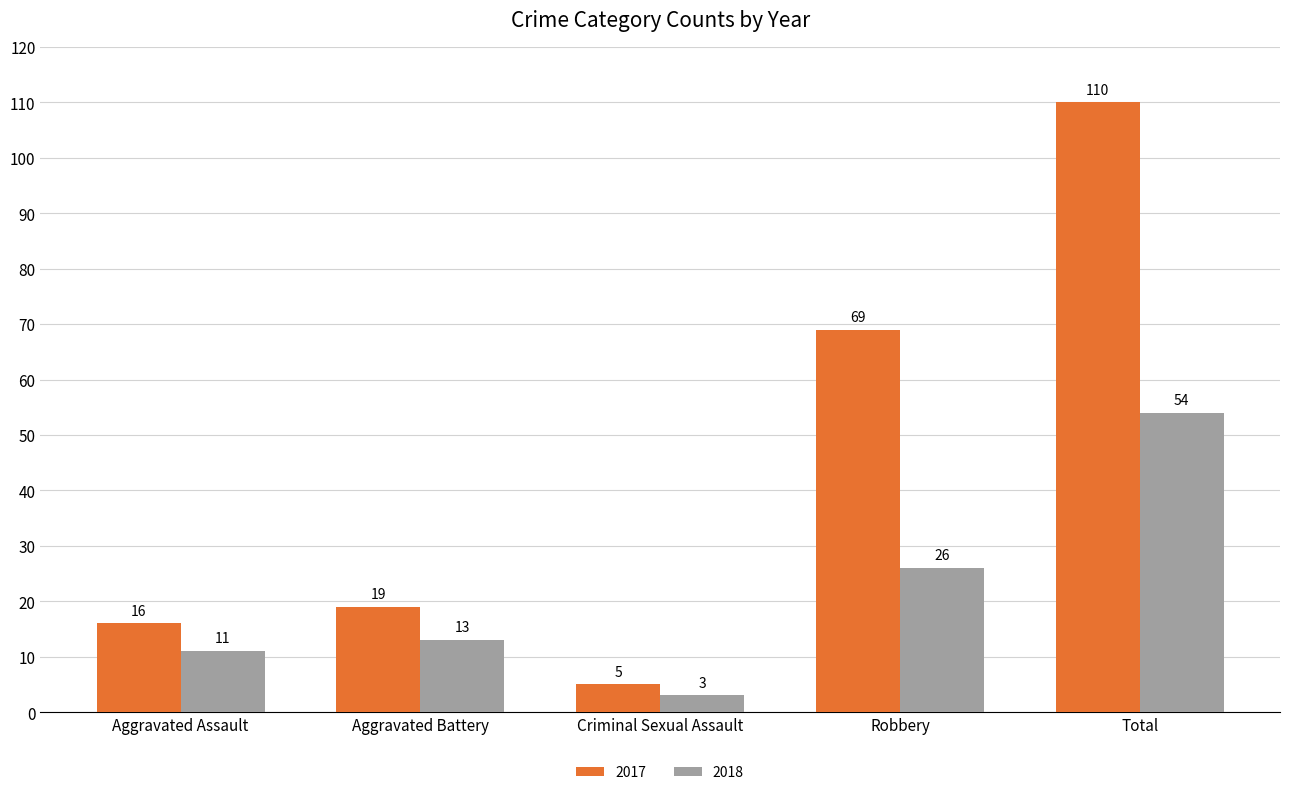

Reading left to right, what are all the values shown in this chart?

2017: 16	19	5	69	110
2018: 11	13	3	26	54